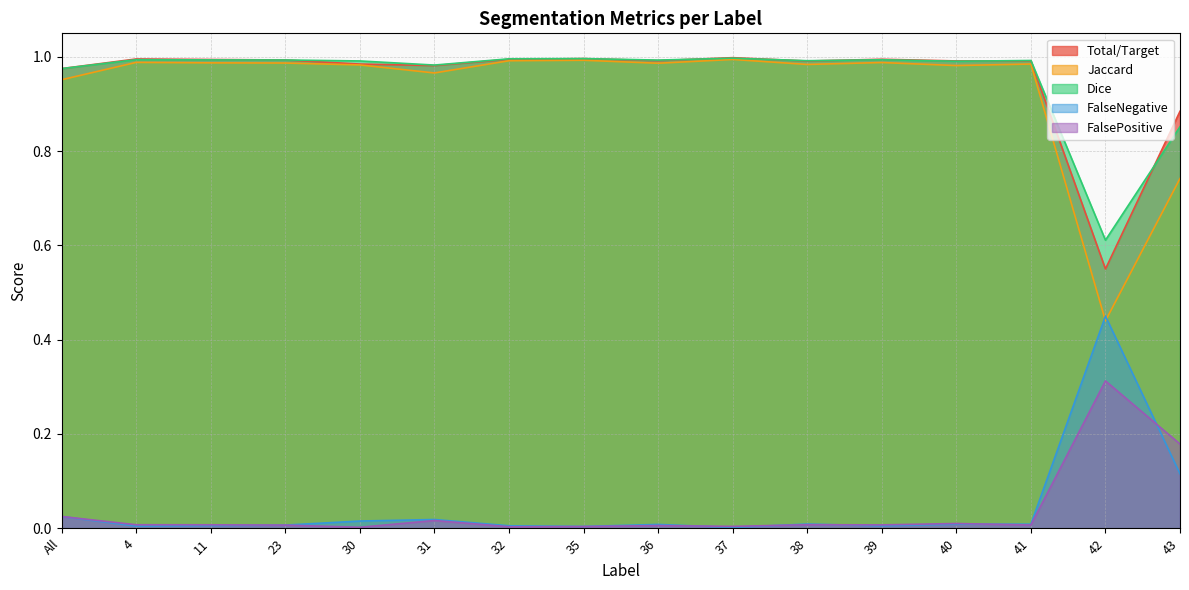

How many lines are shown in the chart?

5